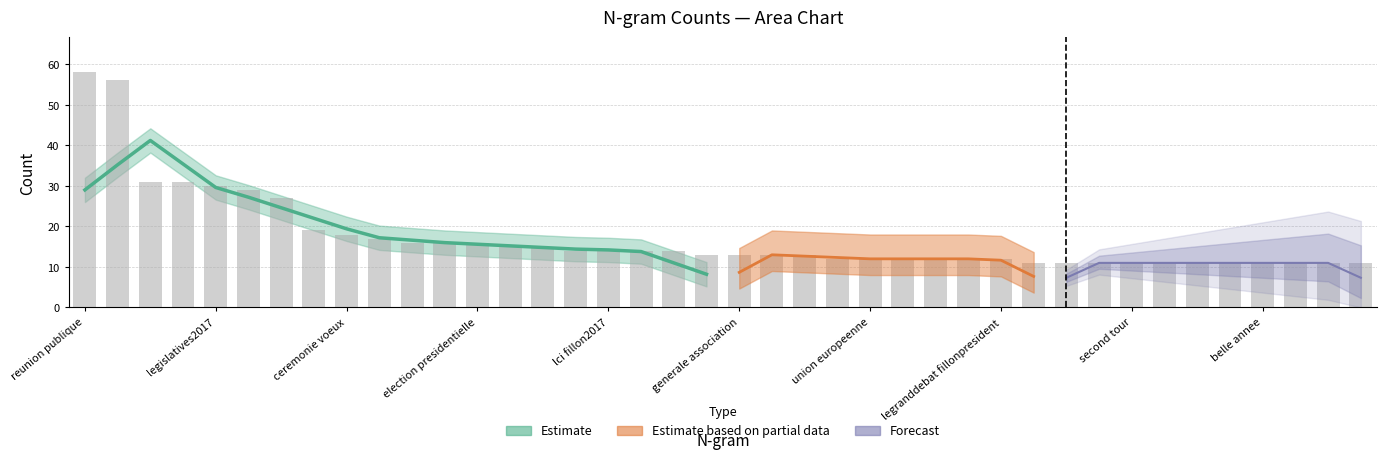

What is the value of the 16th bar from the left?

14